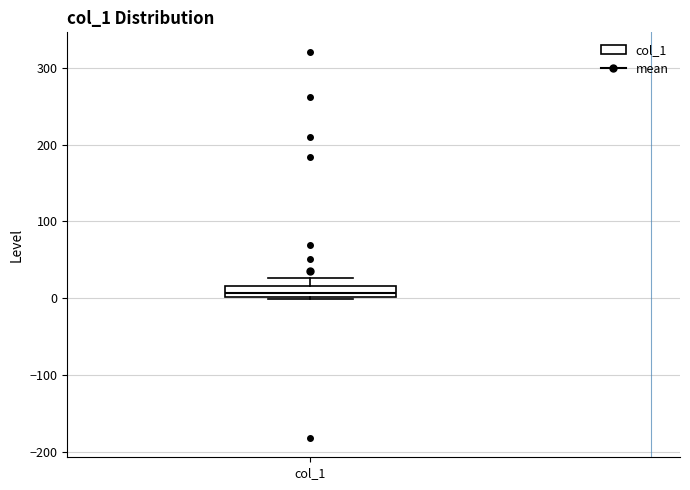

Where does the median line of the box for col_1 sit on the y-axis? The values are not printed on the chart, so give them approximately, as read against the axis.

10